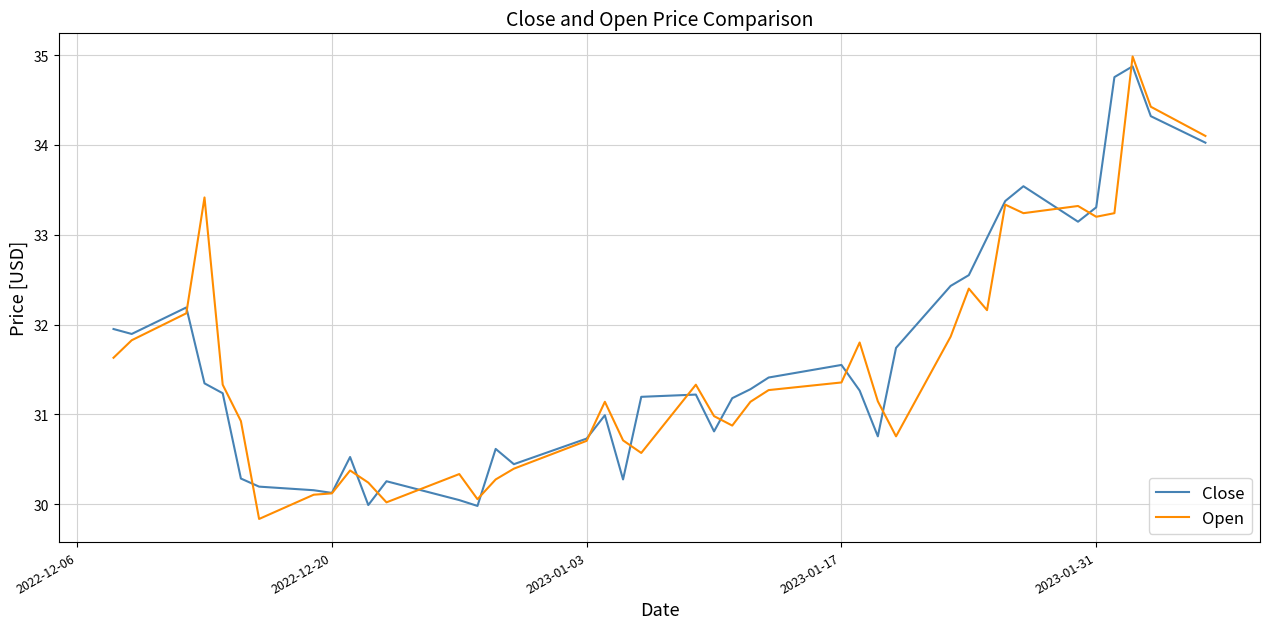

What is the minimum value shown in the chart?

29.8